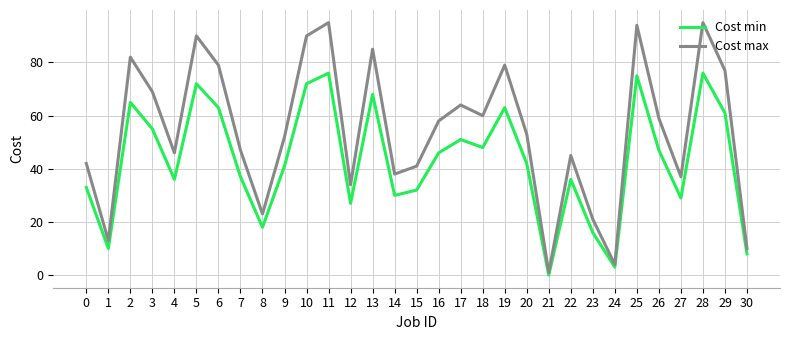

How many interior local peaks does the Cost max series have?

9